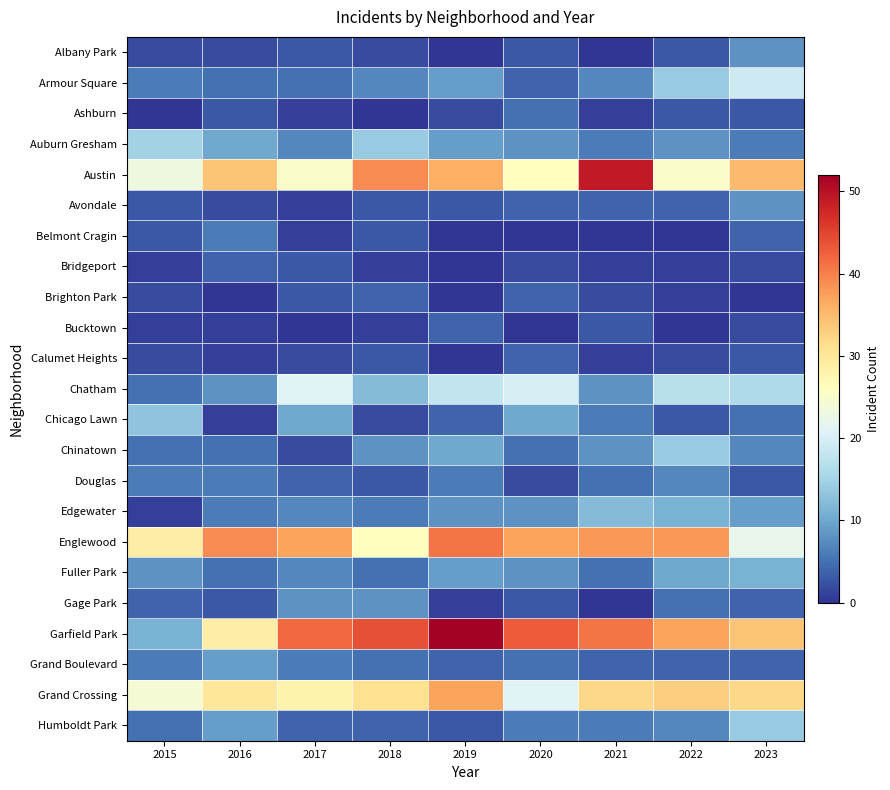

Rank the series by their maximum value, from lowest to highest.

Bridgeport, Brighton Park, Bucktown, Calumet Heights, Ashburn, Belmont Cragin, Douglas, Albany Park, Avondale, Gage Park, Grand Boulevard, Fuller Park, Edgewater, Chicago Lawn, Chinatown, Humboldt Park, Auburn Gresham, Armour Square, Chatham, Grand Crossing, Englewood, Austin, Garfield Park